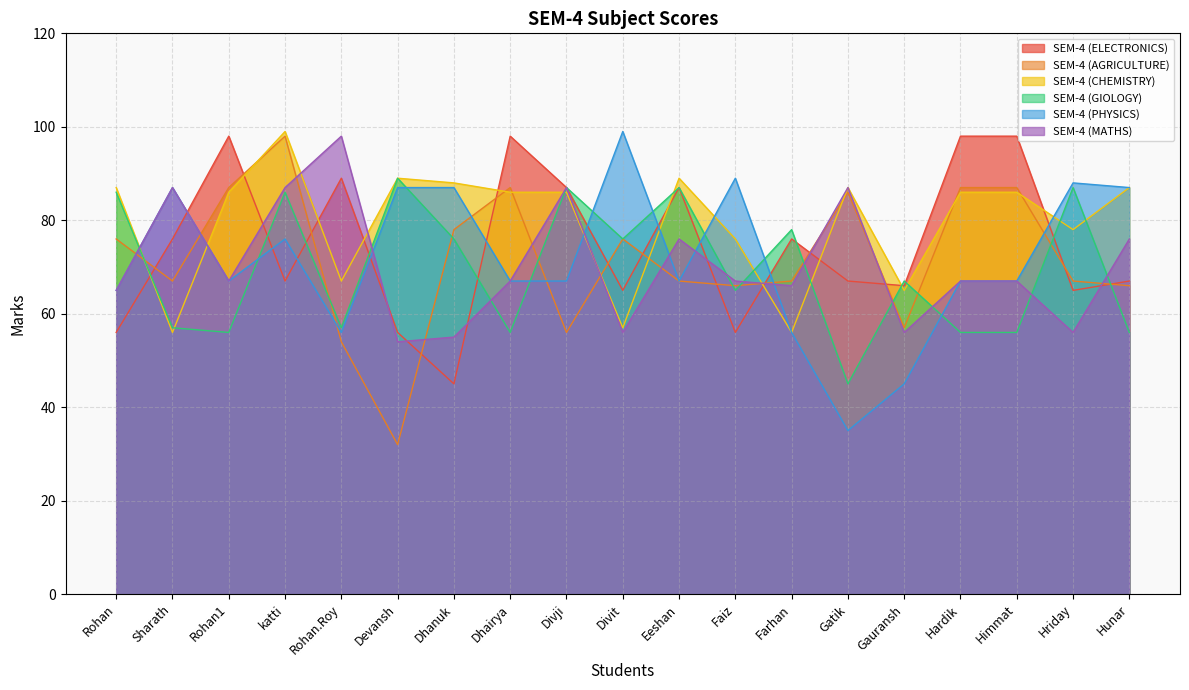

At which label does SEM-4 (CHEMISTRY) reach its minimum?

Sharath